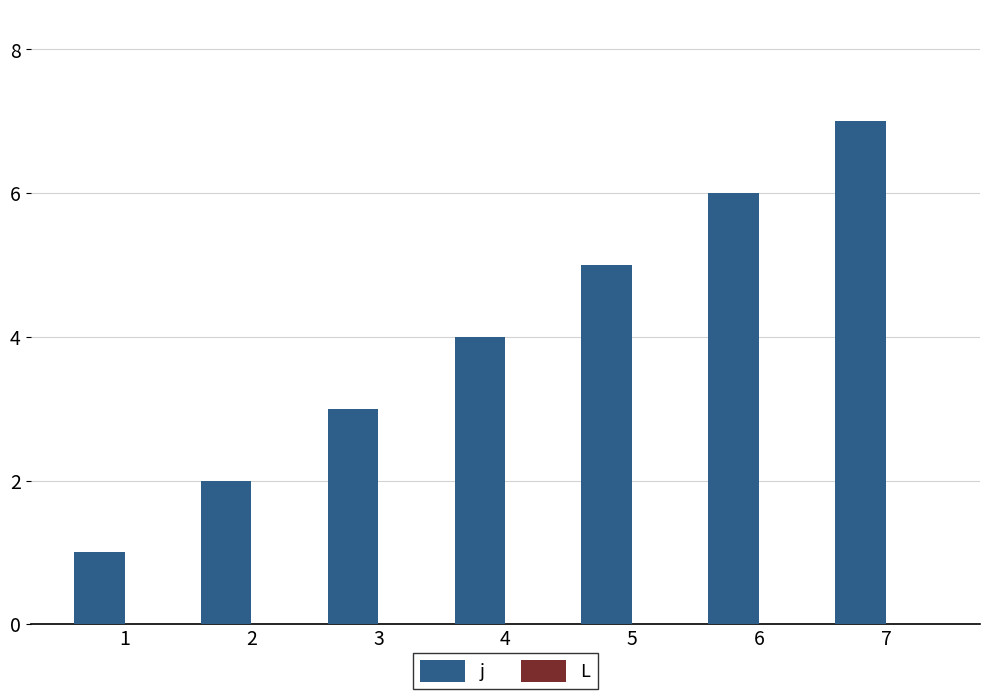

Approximately how many times larger is the value at 3 compared to 1?

3.0